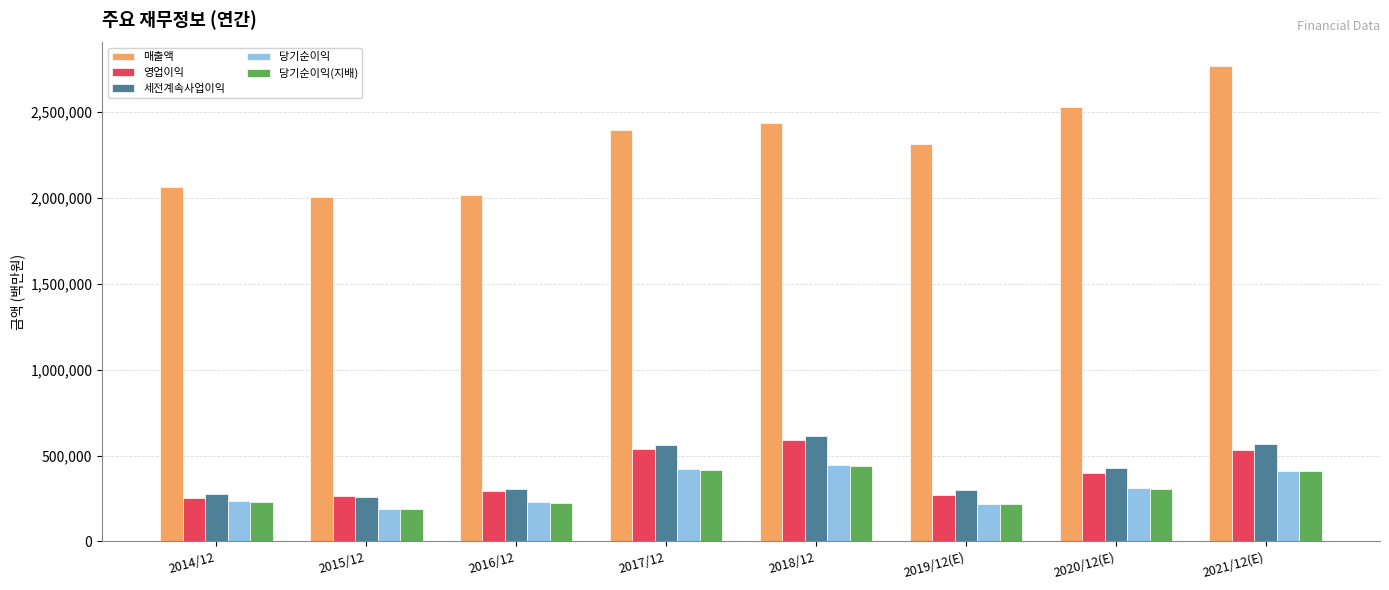

The value of 세전계속사업이익 at 2020/12(E) is 658572. True or false?

False